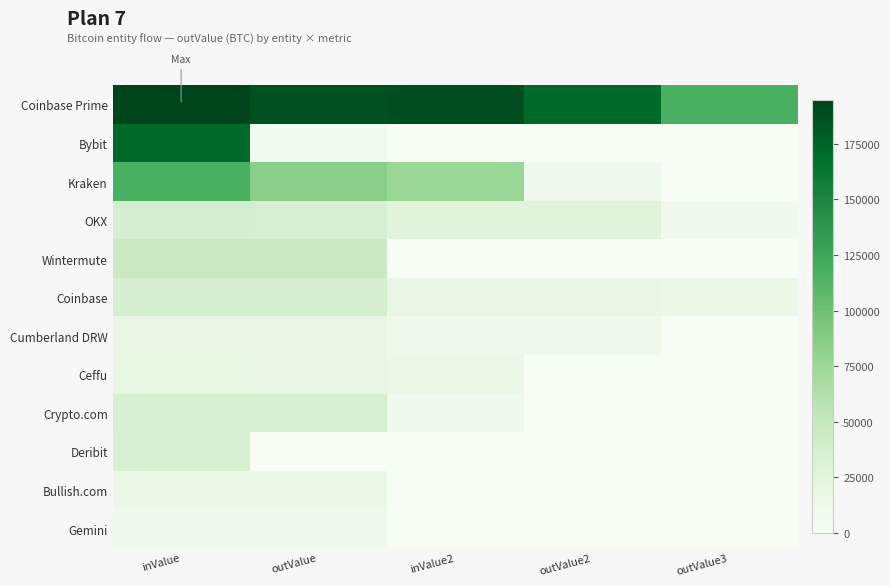

What is the greatest value displayed?

194628.2